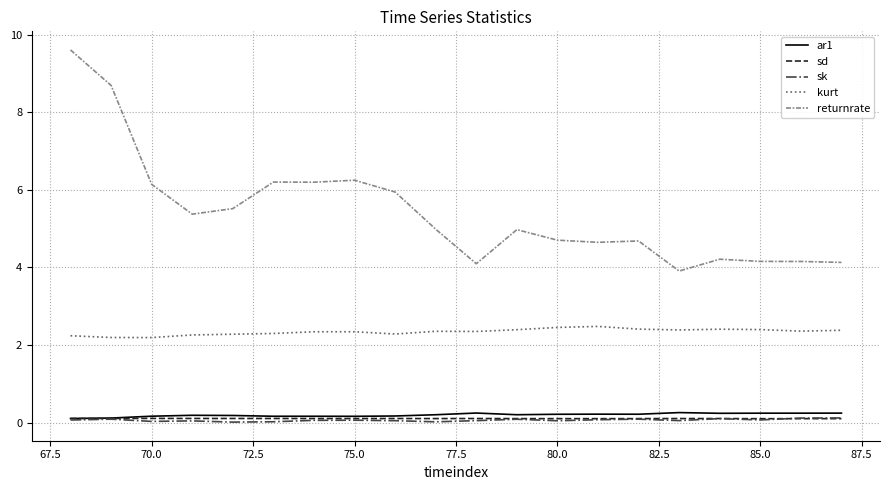

Which series has the largest total across all categories?

returnrate